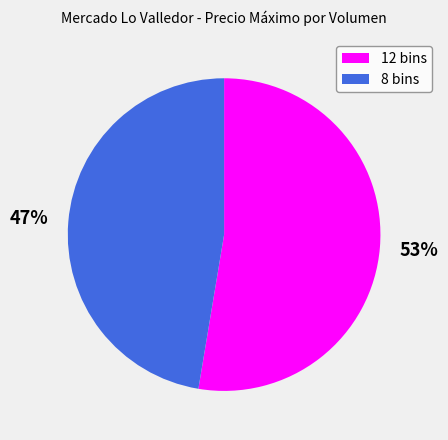

How many slices are in this pie chart?

2